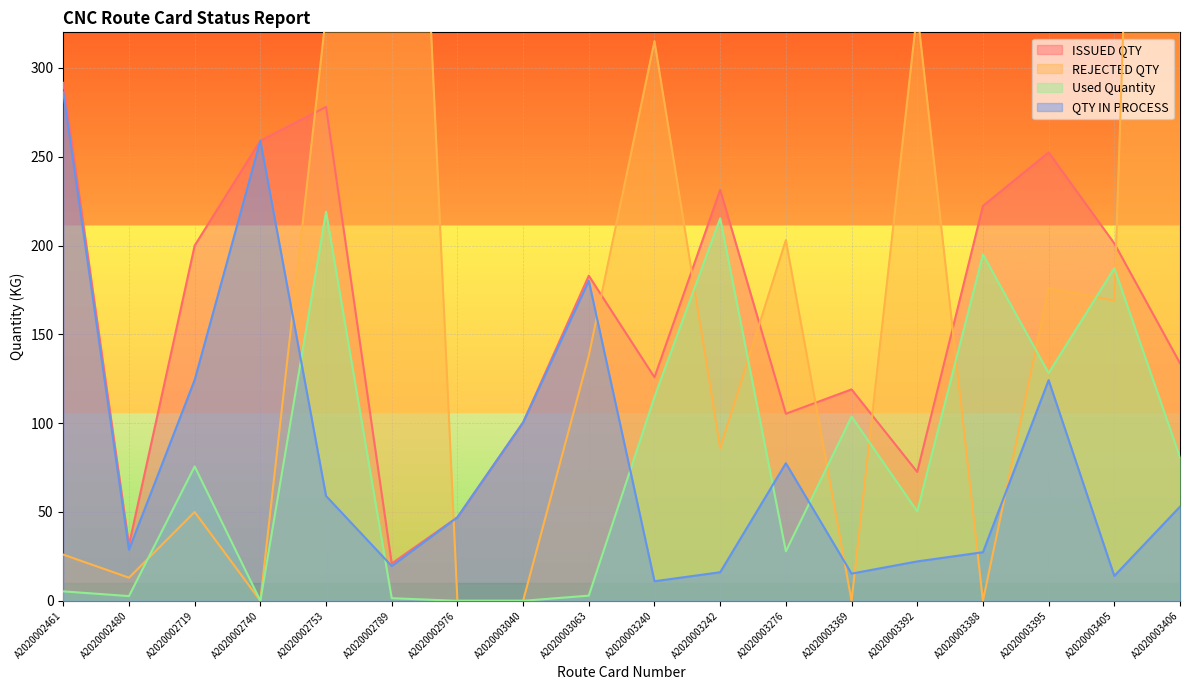

Which label corresponds to the largest value in the chart?

A2020003406